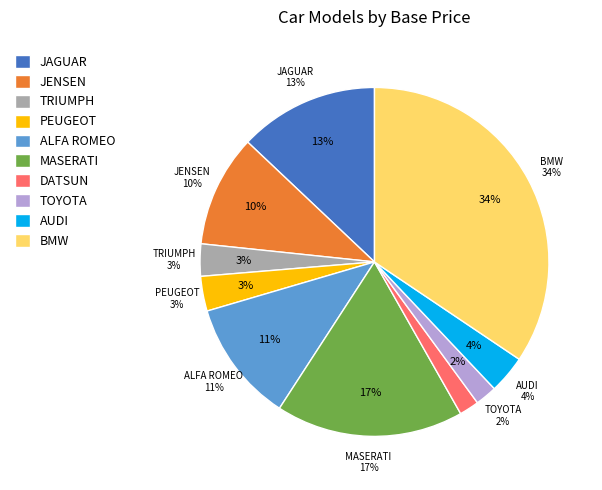

To the nearest percent, what is the difference between the largest and smallest slice percentages?

33%